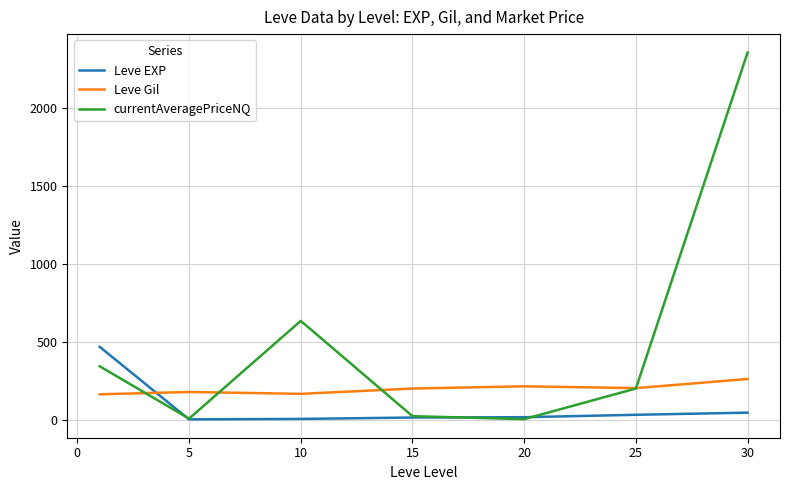

True or false: currentAveragePriceNQ has more than 0 interior local peaks.

True